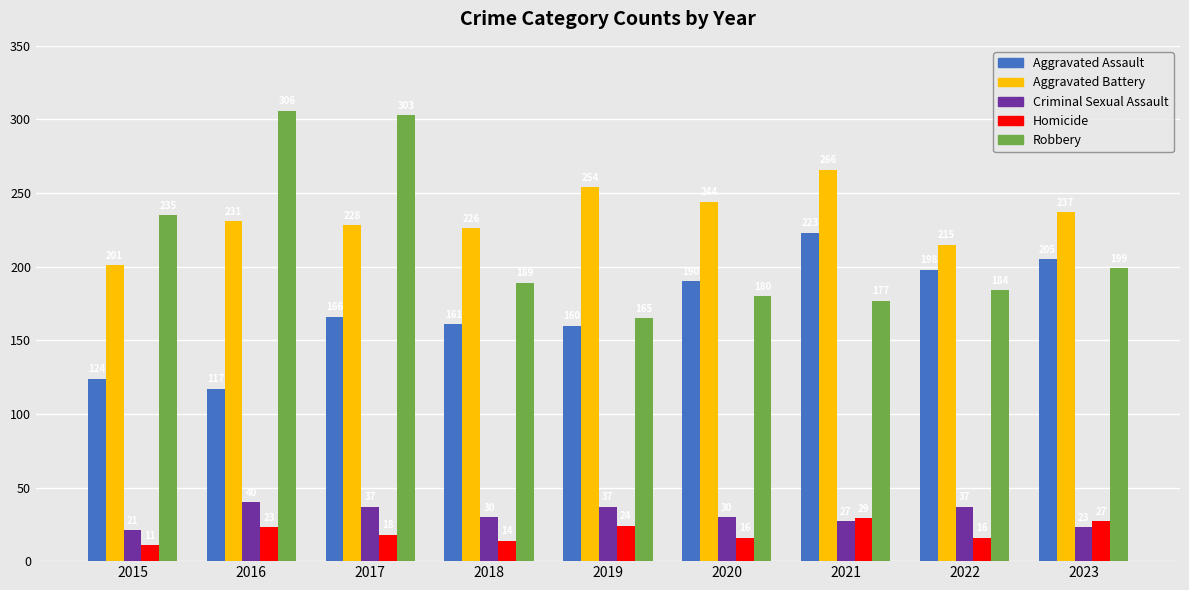

Which label corresponds to the smallest value in the chart?

2015